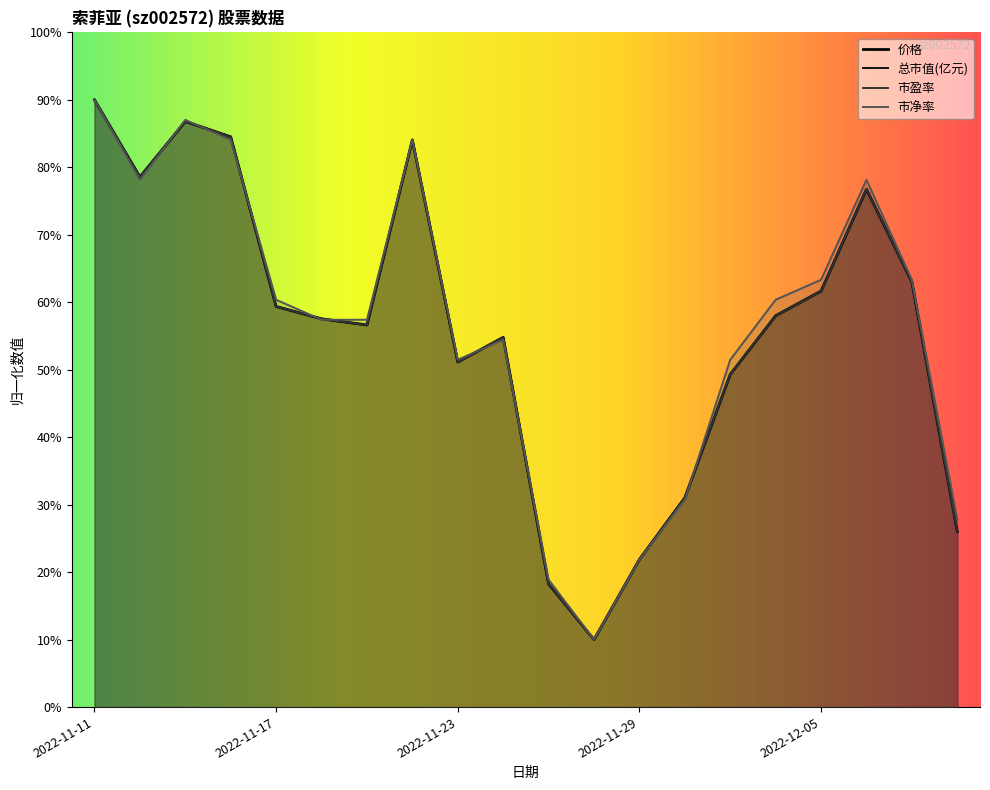

Is the value of 价格 at 2022-12-02 greater than the value of 市净率 at 2022-12-05?

No